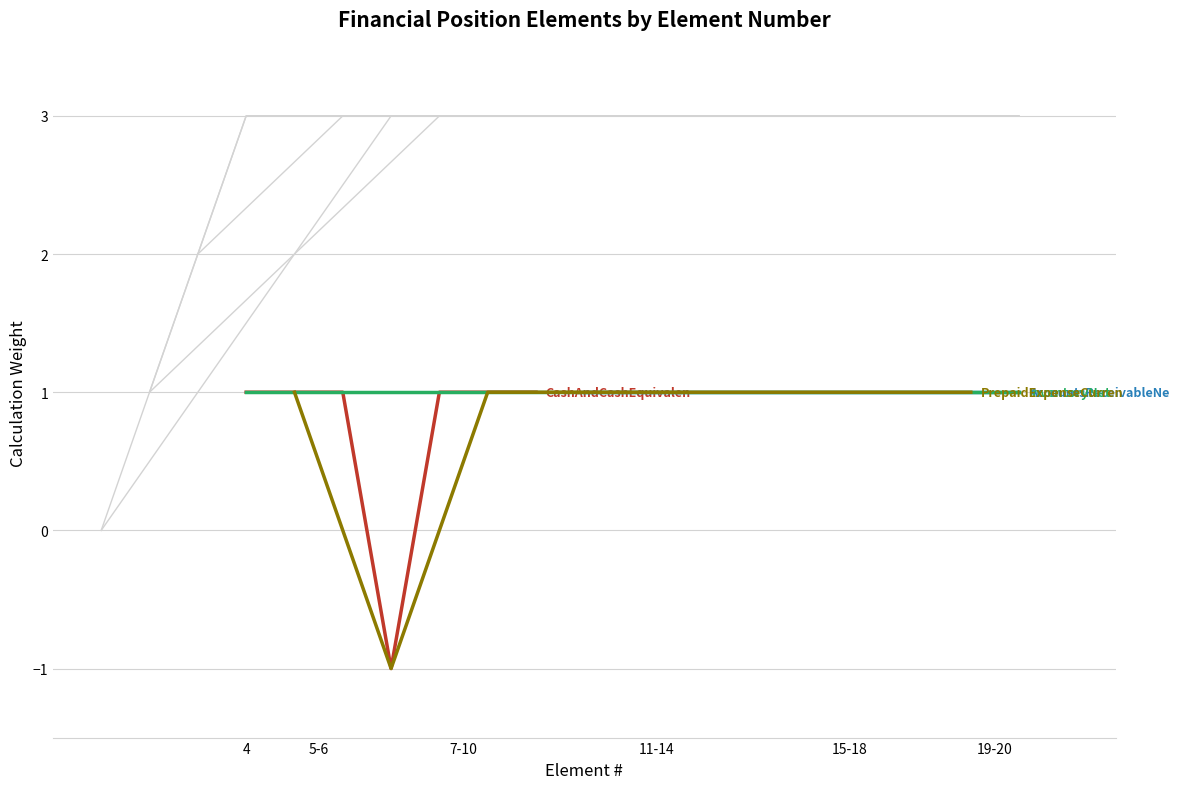

Does the chart display data point markers on the line(s)?

No